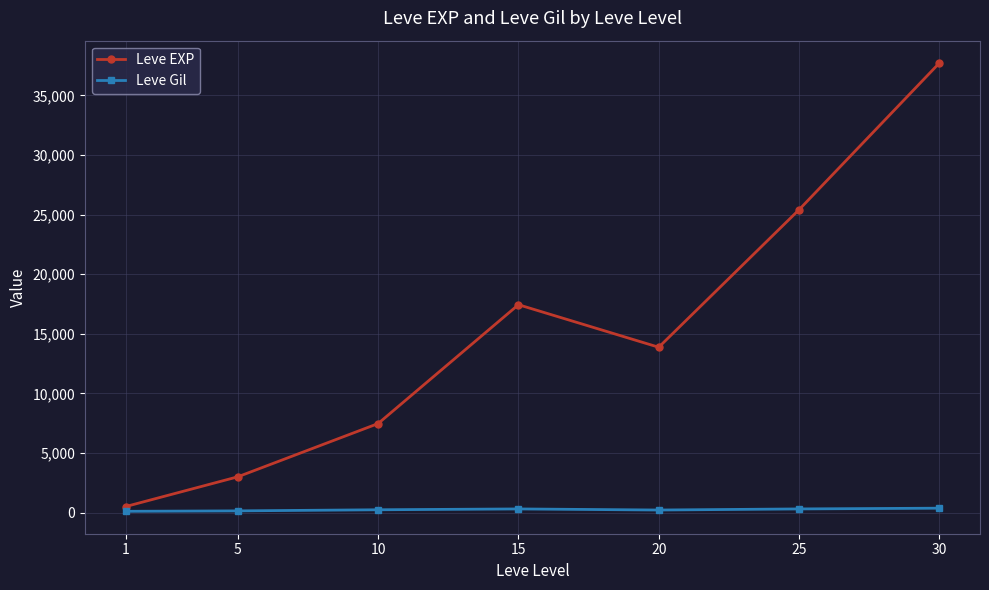

In Leve EXP, how many points are higher than both neighbors (excluding endpoints)?

1